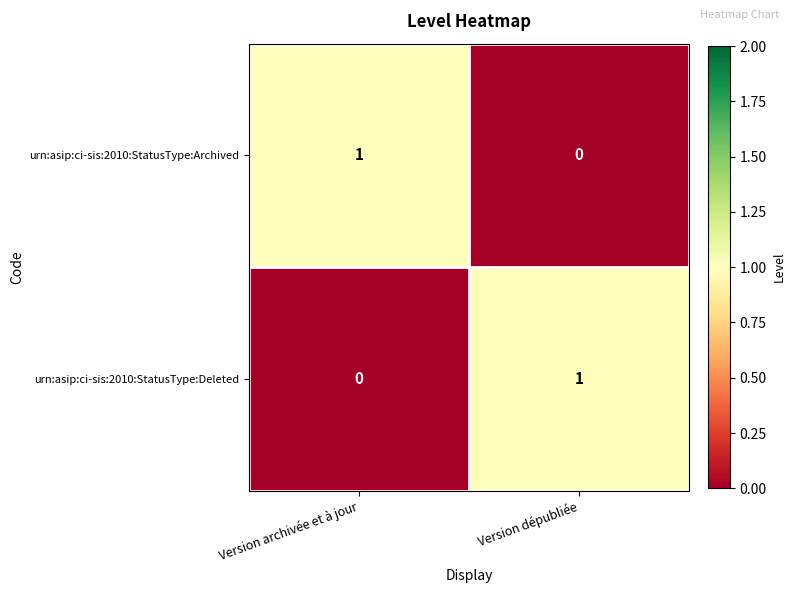

Which category has the lowest value in the urn:asip:ci-sis:2010:StatusType:Deleted series?

Version archivée et à jour